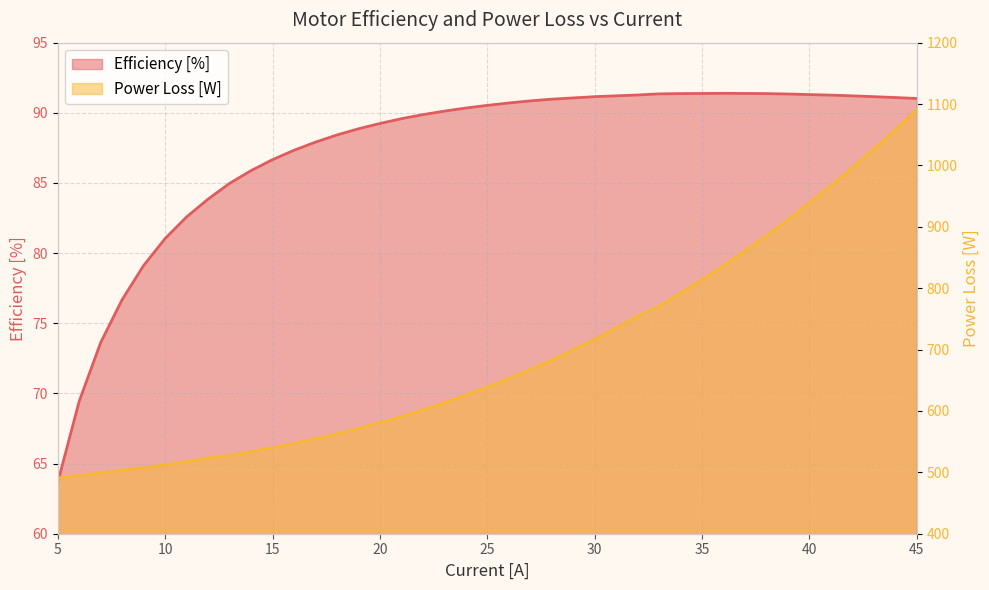

Rank the series by their maximum value, from highest to lowest.

Power Loss [W], Efficiency [%]